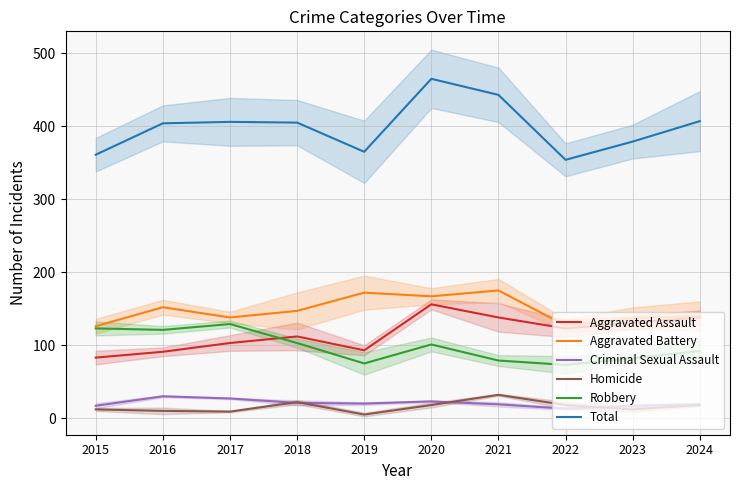

Is it true that Criminal Sexual Assault equals 30 at 2016?

True